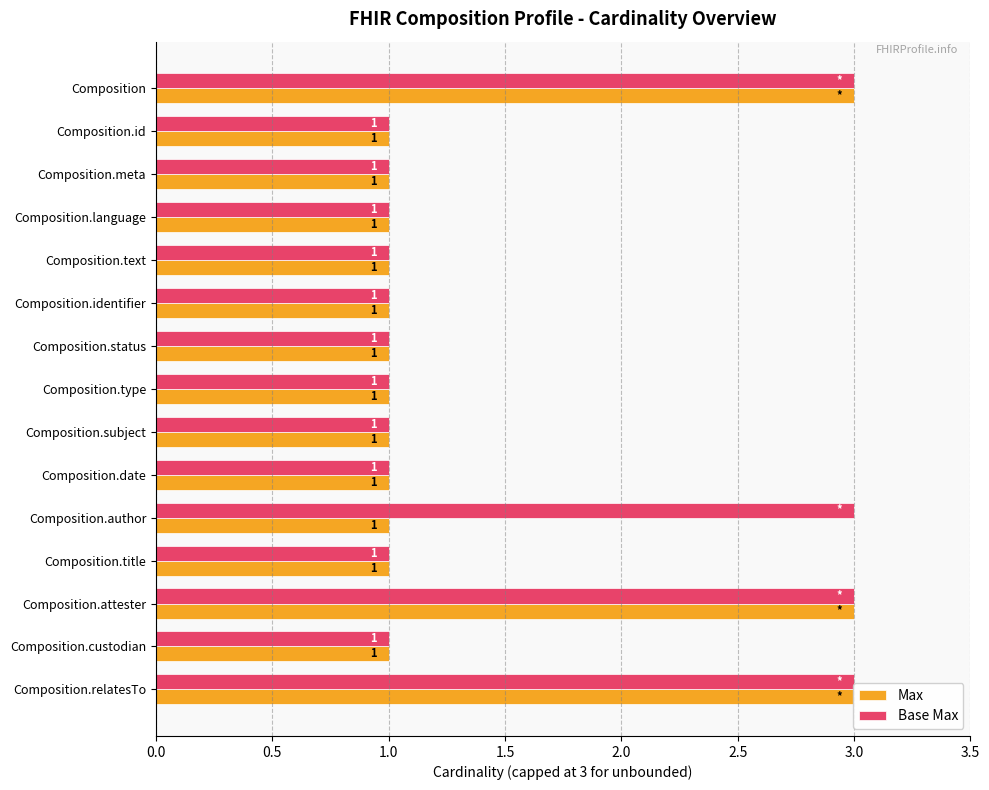

What are all the series names shown in the legend?

Max, Base Max